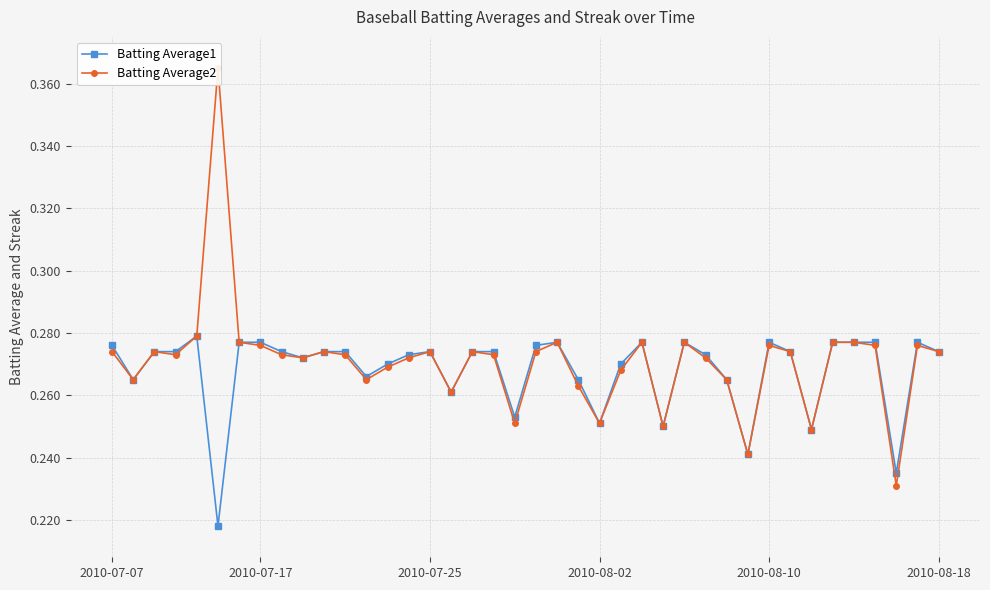

Rank the series by their maximum value, from lowest to highest.

Batting Average1, Batting Average2